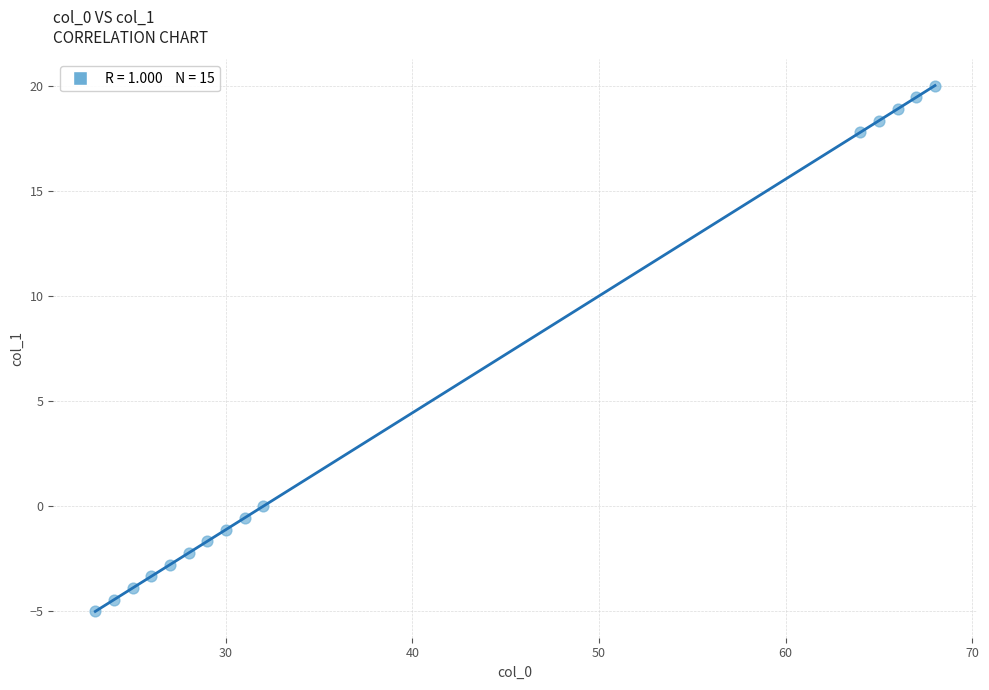

What is the range of Y values (max minus min)?

25.0